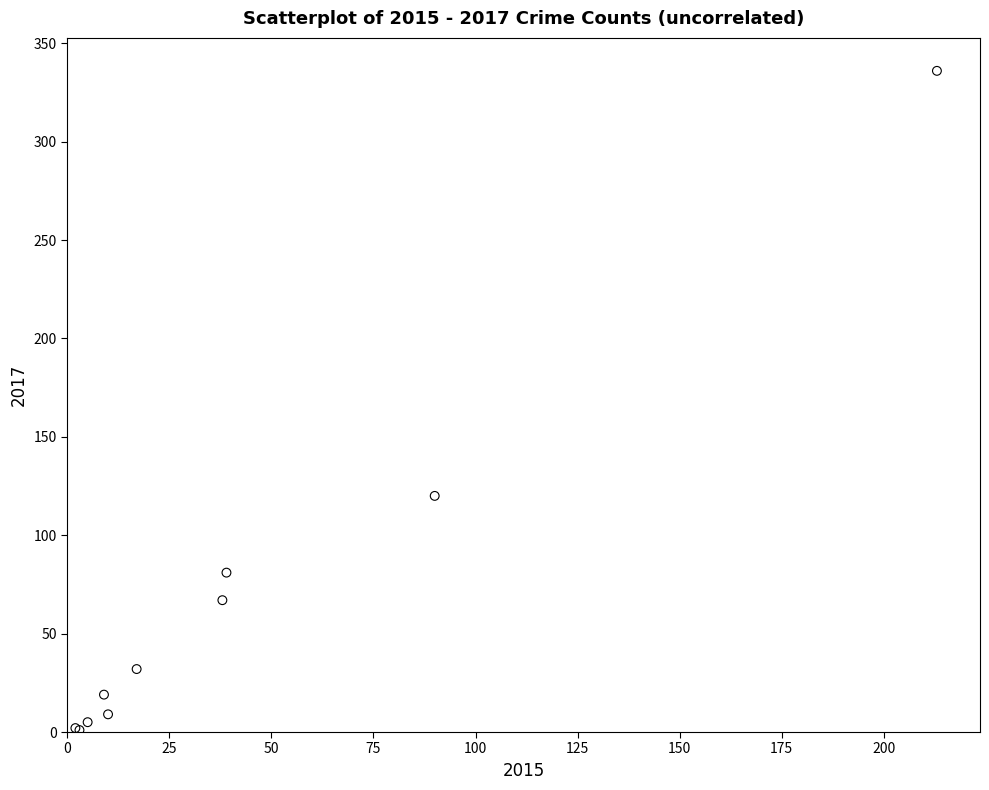

What Y value in the scatter plot is closest to 168?

120